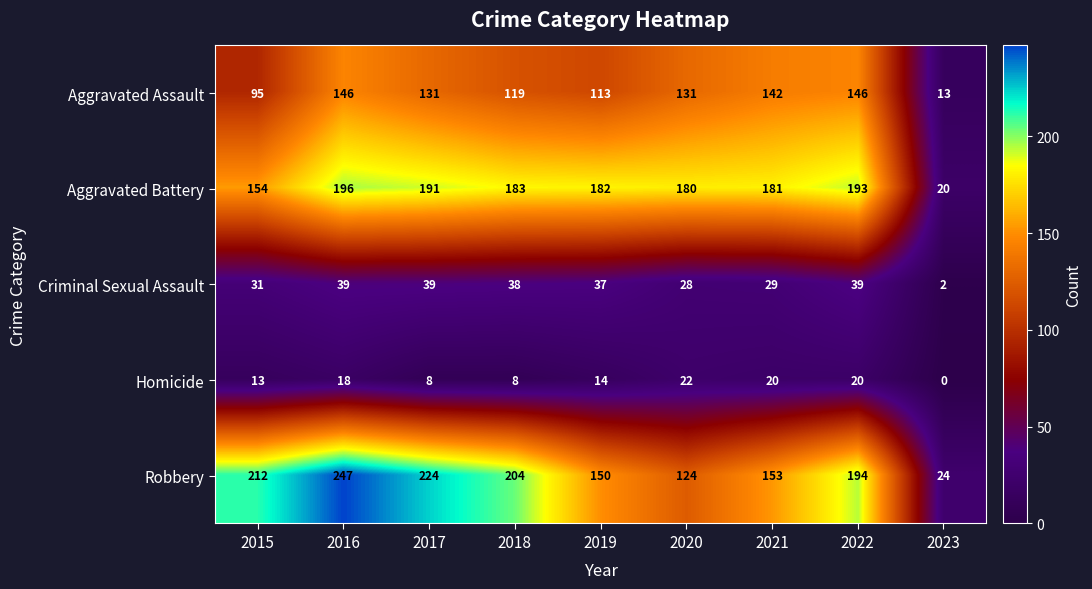

What is the sum of all Aggravated Assault values?

1036